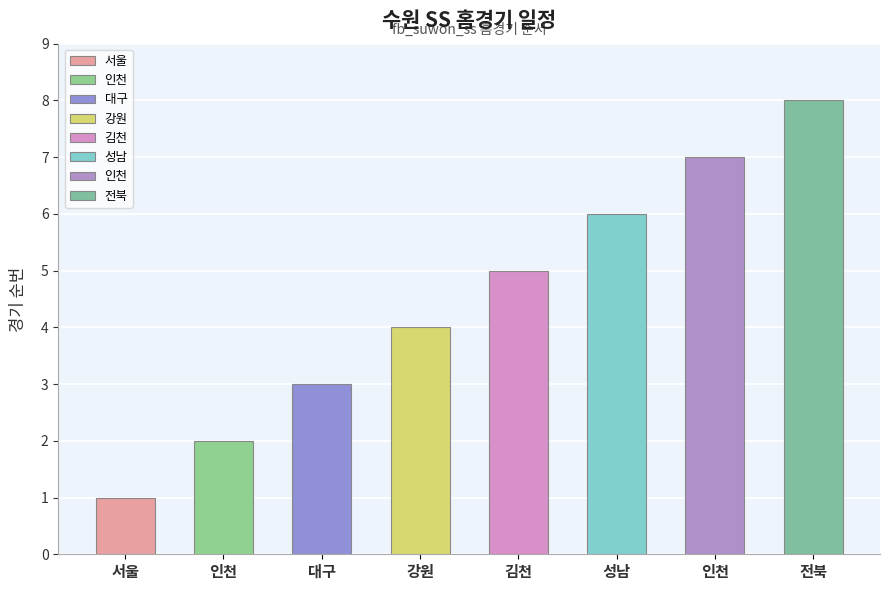

What is the greatest value displayed?

8